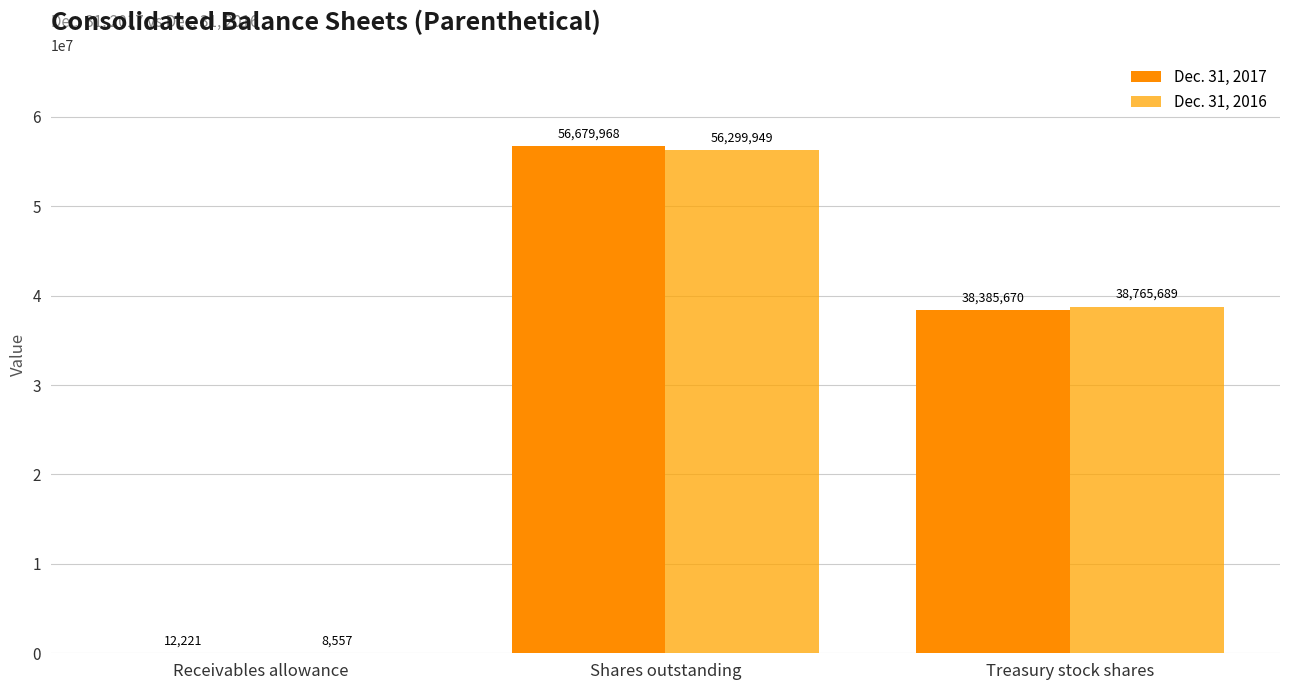

How many series are shown in this chart?

2